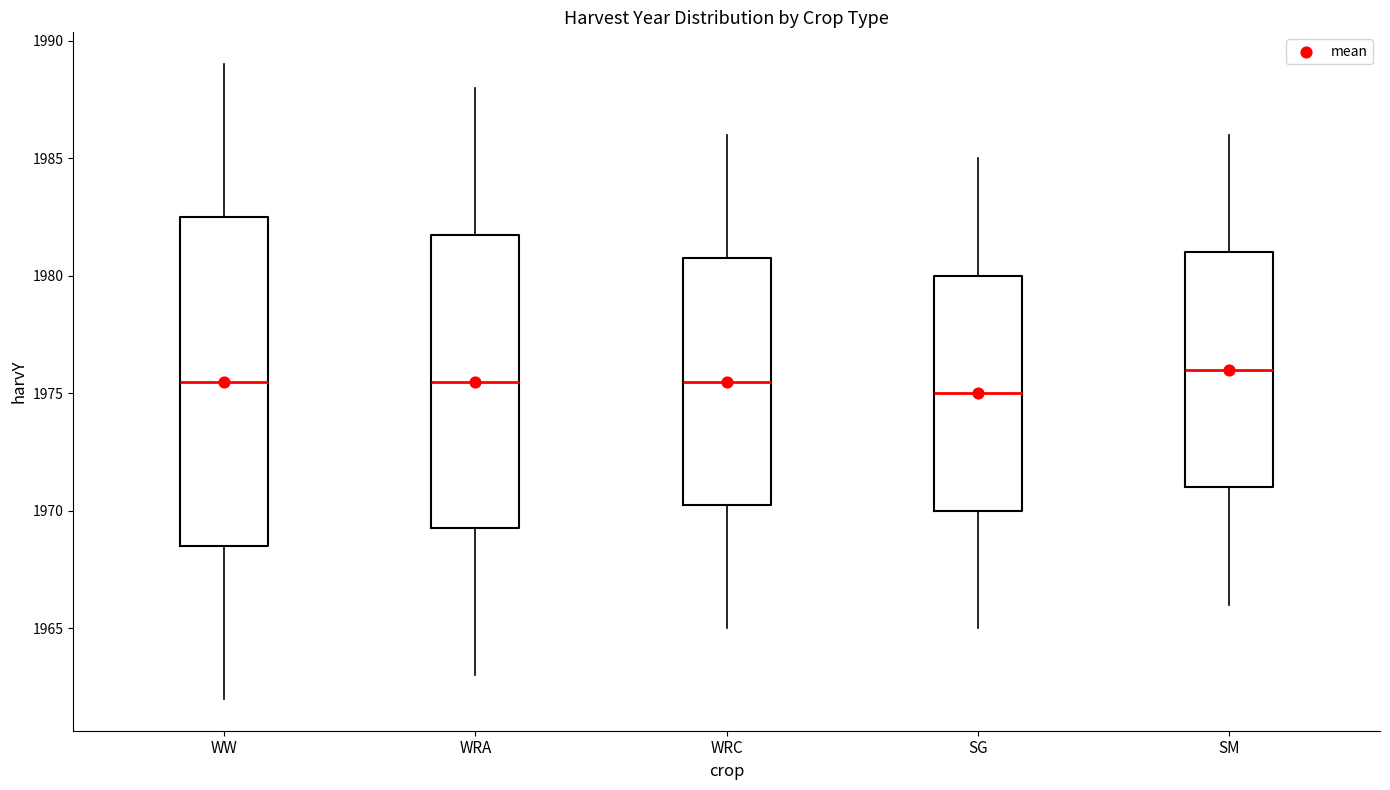

Reading left to right, transcribe this box plot: for each box, give where its median line is, the range the box spans, and where its two whiskers end, as read against the y-axis. The values are not printed on the chart, so give them approximately, as read against the axis.

WW: median 1975.5, box 1968.5 to 1982.5, whiskers 1962.0 to 1989.0
WRA: median 1975.5, box 1969.5 to 1982.0, whiskers 1963.0 to 1988.0
WRC: median 1975.5, box 1970.5 to 1981.0, whiskers 1965.0 to 1986.0
SG: median 1975.0, box 1970.0 to 1980.0, whiskers 1965.0 to 1985.0
SM: median 1976.0, box 1971.0 to 1981.0, whiskers 1966.0 to 1986.0